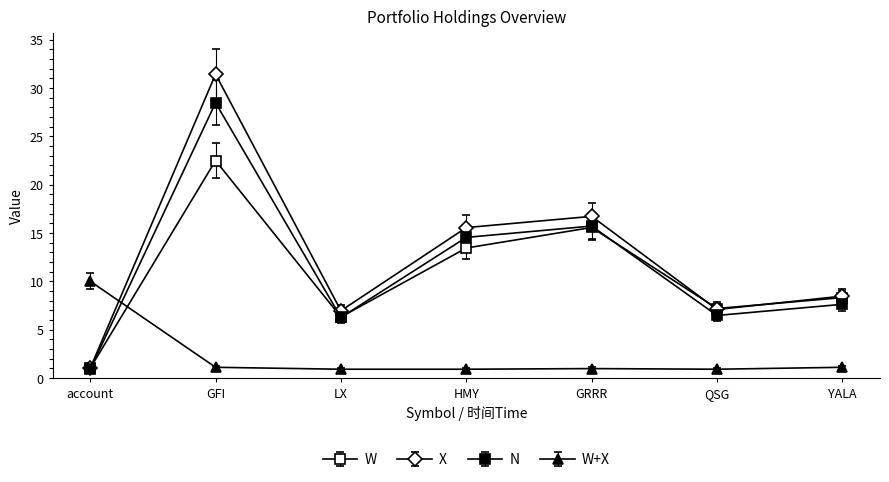

How many data points does each series have?

7